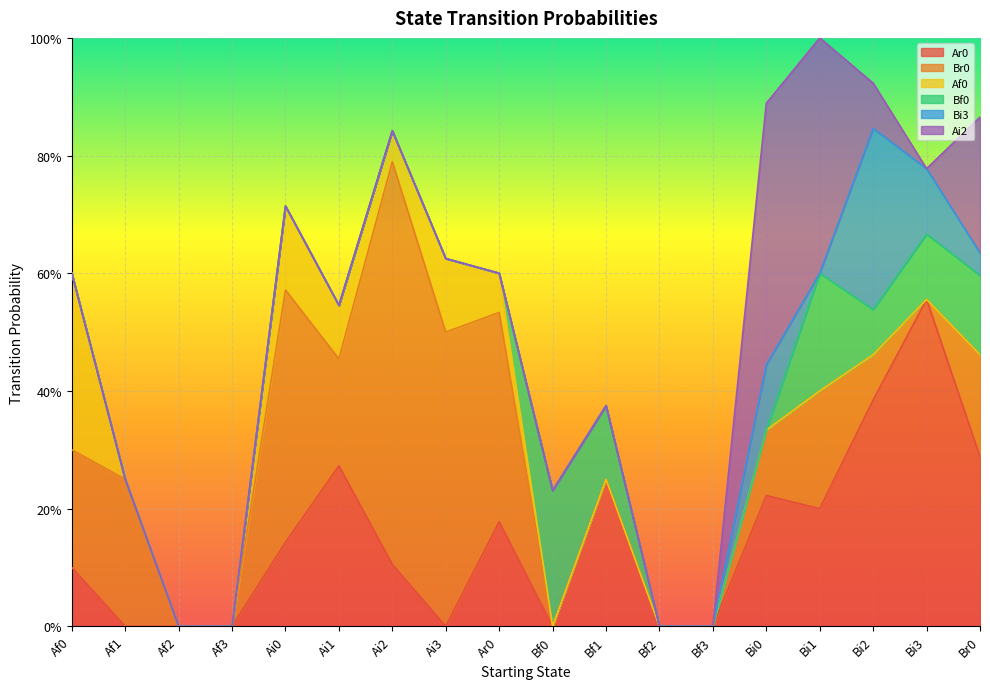

Count the number of data series in this chart.

6